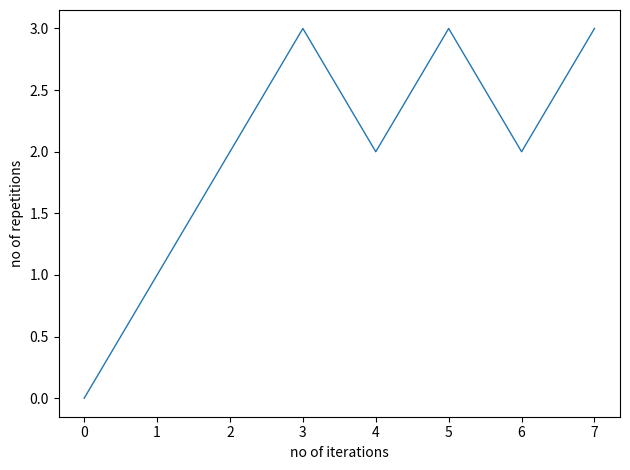

Where is the first local minimum?

4